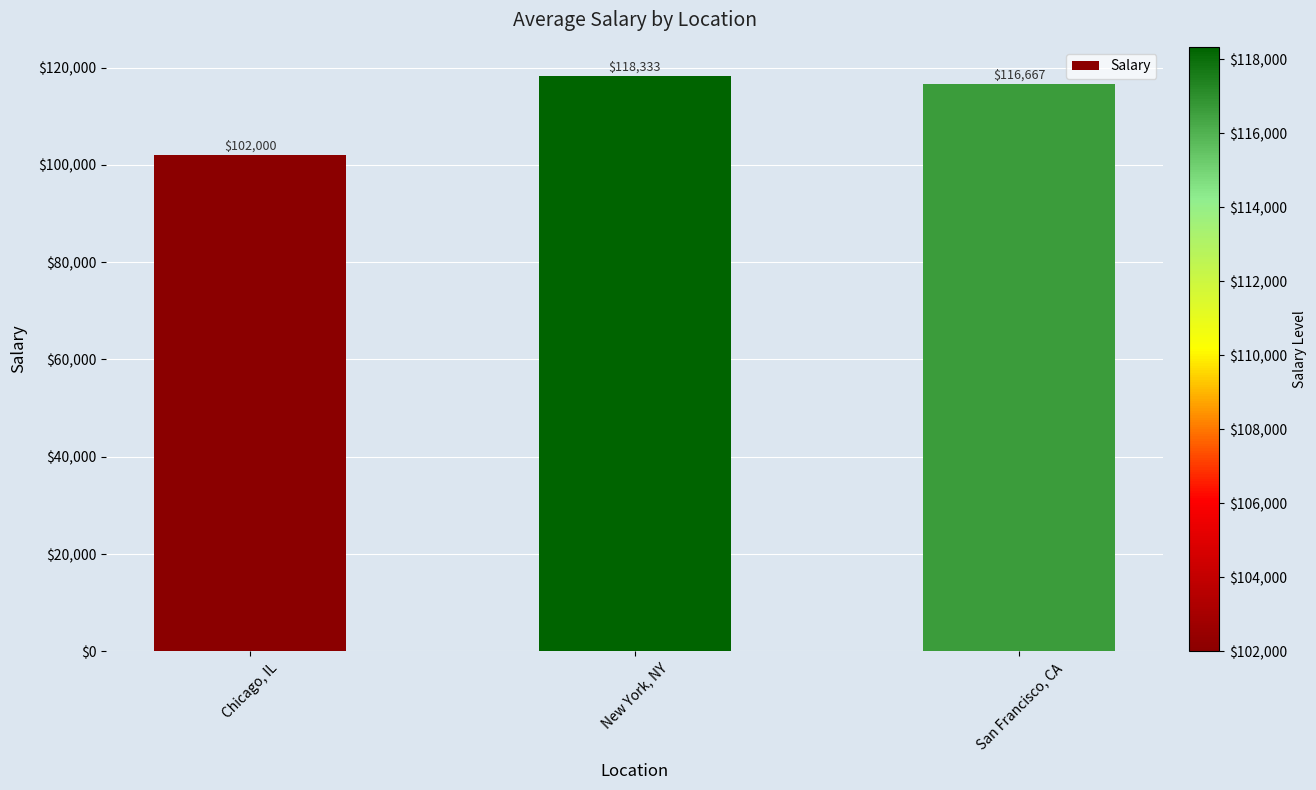

Rank the categories by value from highest to lowest.

New York, NY, San Francisco, CA, Chicago, IL